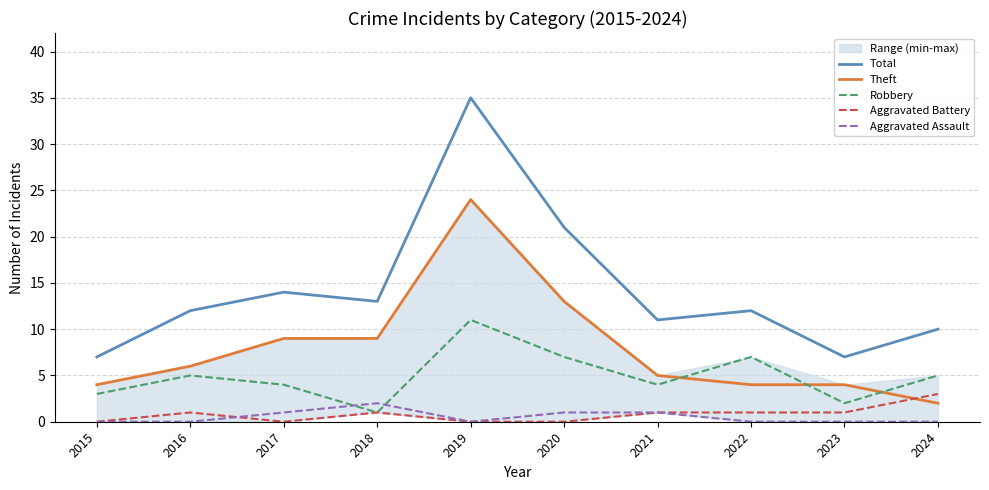

Reading right to left, transcribe all the data shown in this chart.

Total: 10	7	12	11	21	35	13	14	12	7
Theft: 2	4	4	5	13	24	9	9	6	4
Robbery: 5	2	7	4	7	11	1	4	5	3
Aggravated Battery: 3	1	1	1	0	0	1	0	1	0
Aggravated Assault: 0	0	0	1	1	0	2	1	0	0